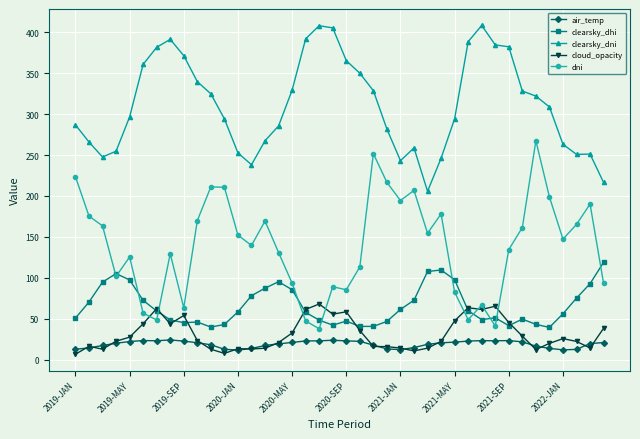

Rank the series by their maximum value, from highest to lowest.

clearsky_dni, dni, clearsky_dhi, cloud_opacity, air_temp